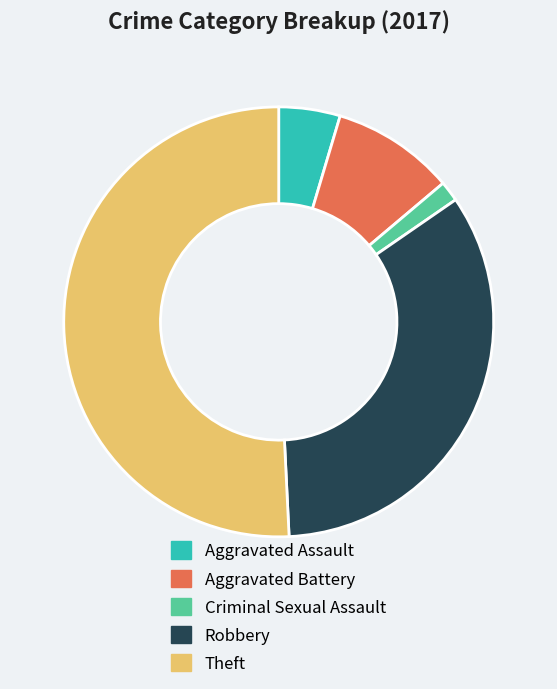

Between Robbery and Aggravated Assault, which is larger?

Robbery